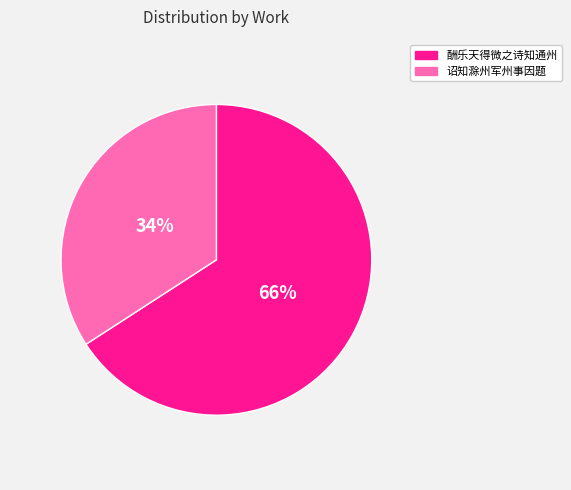

Does any single category account for the majority?

Yes